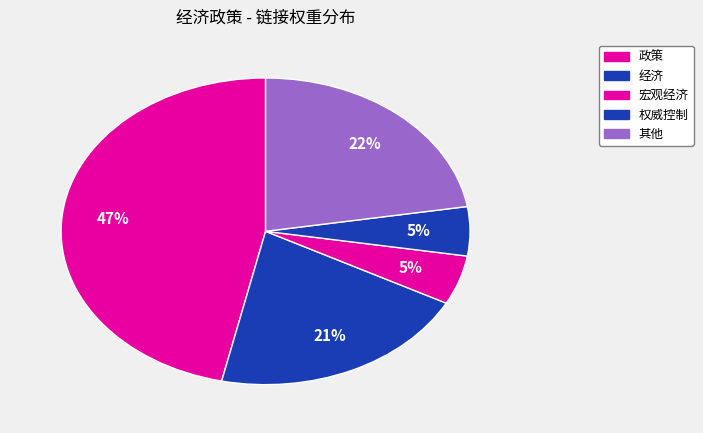

How many segments does this pie chart have?

5